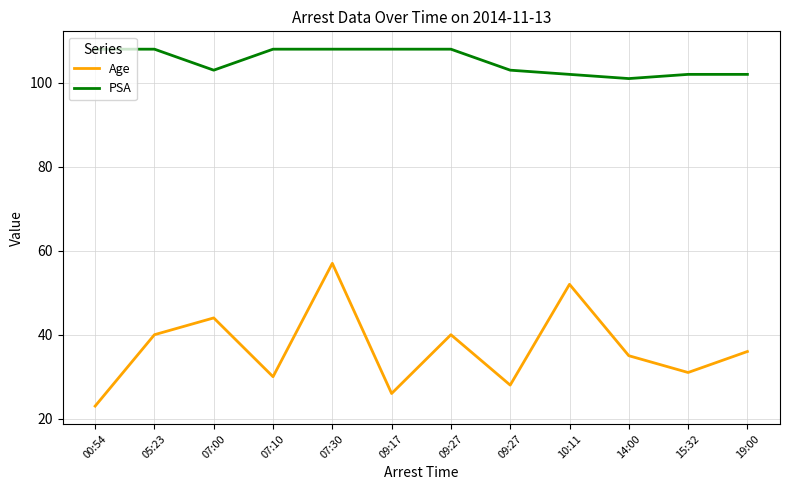

What is the label of the 5th point from the left?

07:30